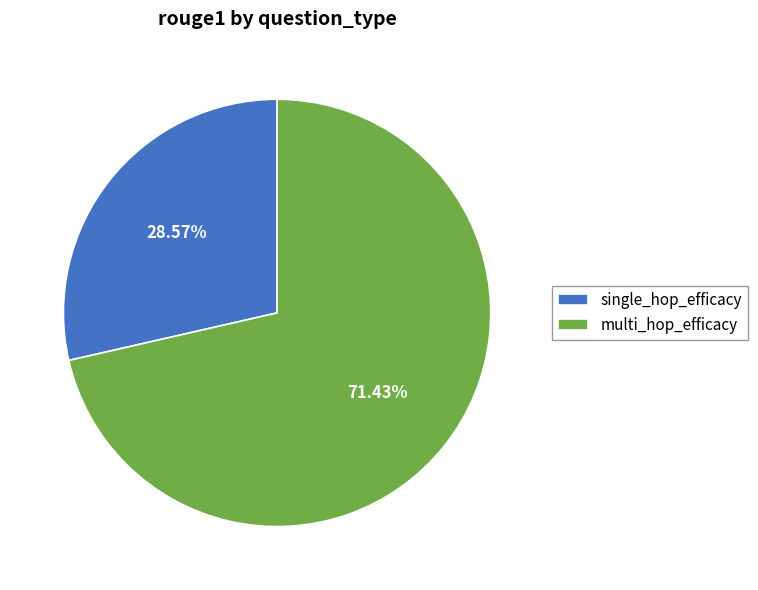

How many slices are in this pie chart?

2